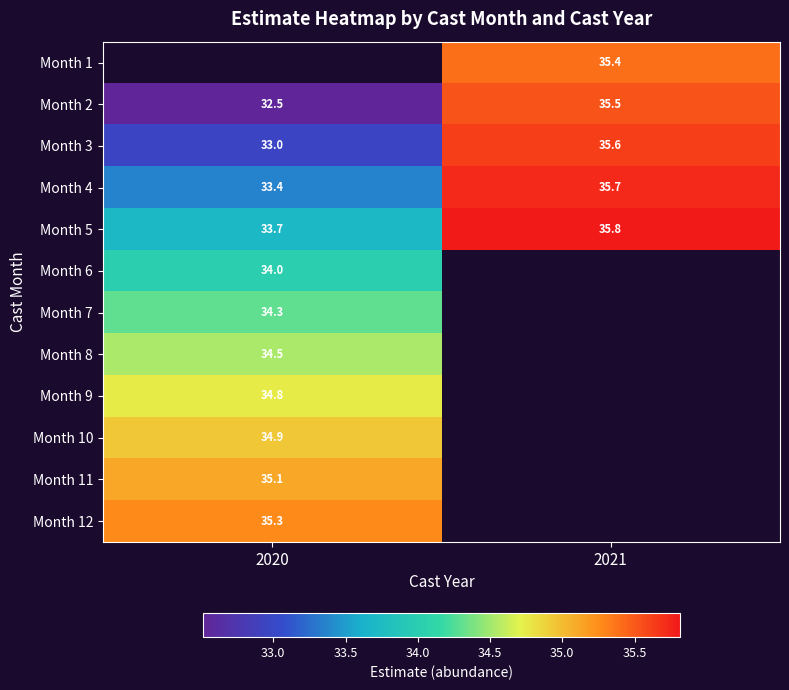

What is the minimum value for Month 3?

33.0